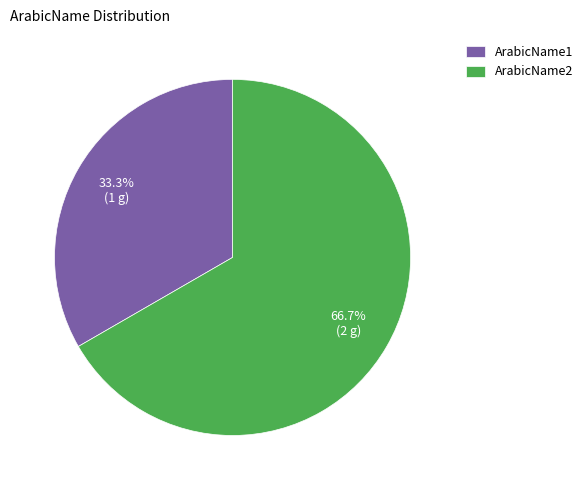

To the nearest percent, what portion does ArabicName1 represent?

33%